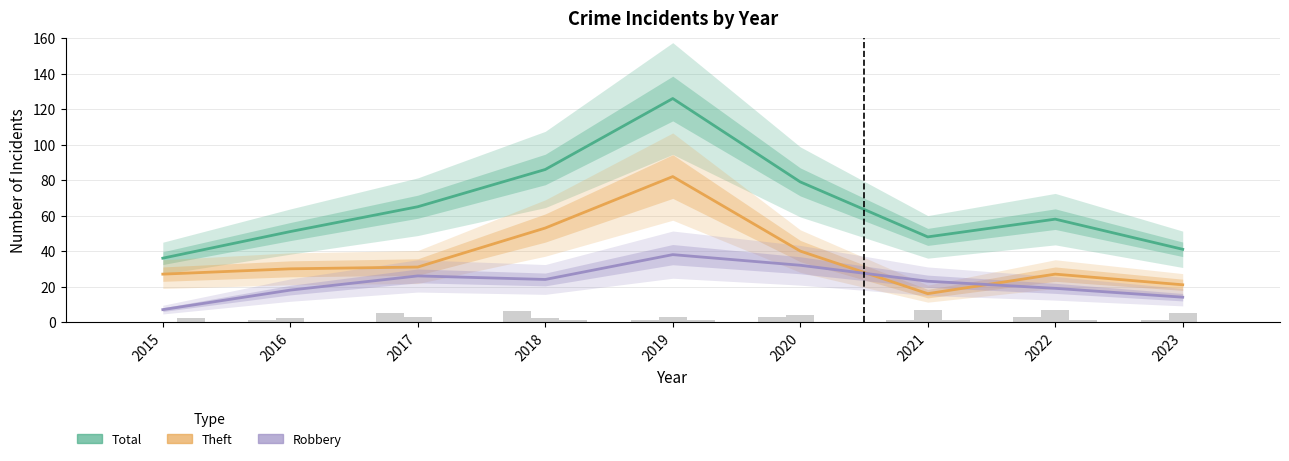

Reading right to left, list all the values displayed in this chart.

Total: 41	58	48	79	126	86	65	51	36
Theft: 21	27	16	40	82	53	31	30	27
Robbery: 14	19	23	32	38	24	26	18	7
Aggravated Assault: 1	3	1	3	1	6	5	1	0
Aggravated Battery: 5	7	7	4	3	2	3	2	0
Criminal Sexual Assault: 0	1	1	0	1	1	0	0	2